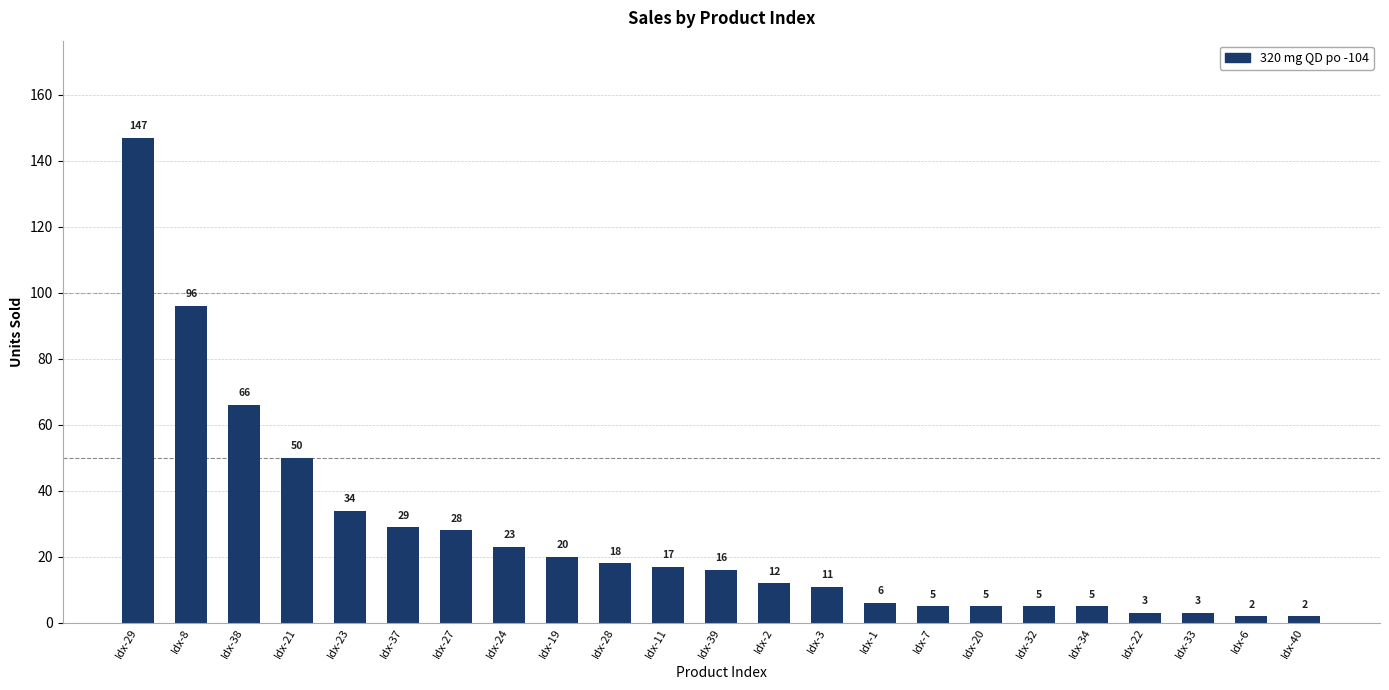

At which category does the chart reach its peak across all series?

Idx-29